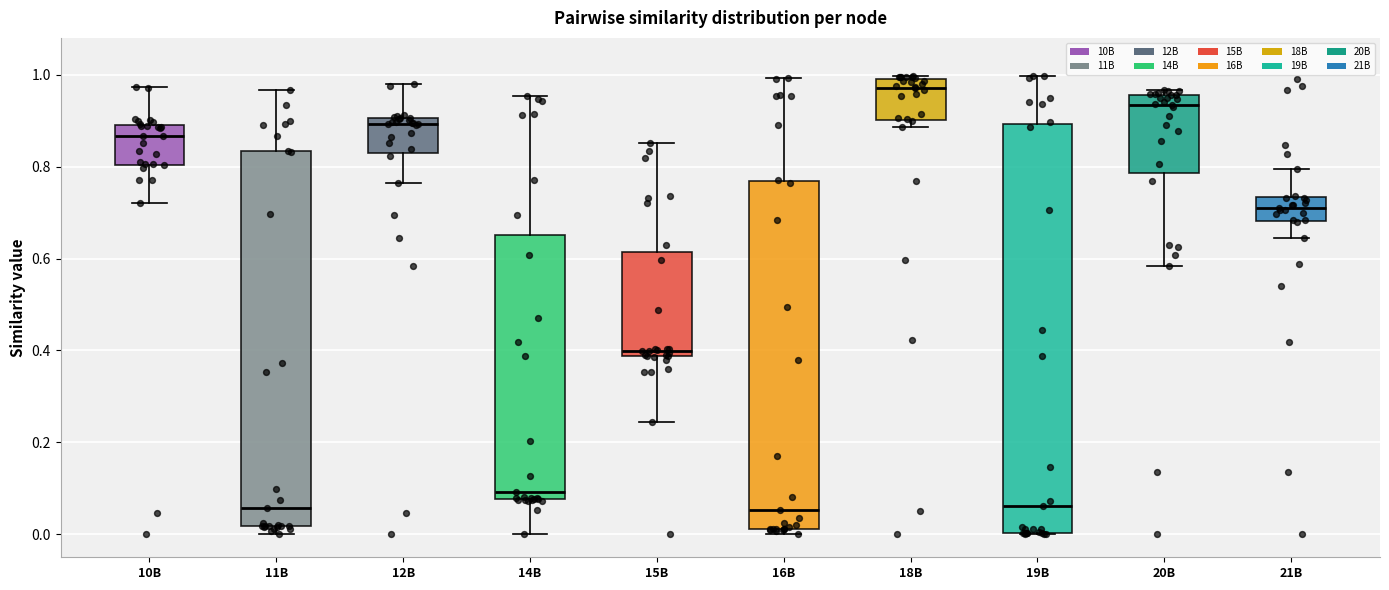

Reading left to right, read every box against the y-axis: the position of its median line, the range the box covers, and the ends of its whiskers. The values are not printed on the chart, so give them approximately, as read against the axis.

10B: median 0.86, box 0.80 to 0.90, whiskers 0.72 to 0.98
11B: median 0.06, box 0.02 to 0.84, whiskers 0.00 to 0.96
12B: median 0.90 (just below the box's upper edge), box 0.84 to 0.90, whiskers 0.76 to 0.98
14B: median 0.10, box 0.08 to 0.66, whiskers 0.00 to 0.96
15B: median 0.40, box 0.38 to 0.62, whiskers 0.24 to 0.86
16B: median 0.06, box 0.02 to 0.76, whiskers 0.00 to 1.00
18B: median 0.98 (just below the box's upper edge), box 0.90 to 0.98, whiskers 0.88 to 1.00
19B: median 0.06, box 0.00 to 0.90, whiskers 0.00 to 1.00
20B: median 0.94, box 0.78 to 0.96, whiskers 0.58 to 0.96 (just above the box's upper edge)
21B: median 0.72, box 0.68 to 0.74, whiskers 0.64 to 0.80